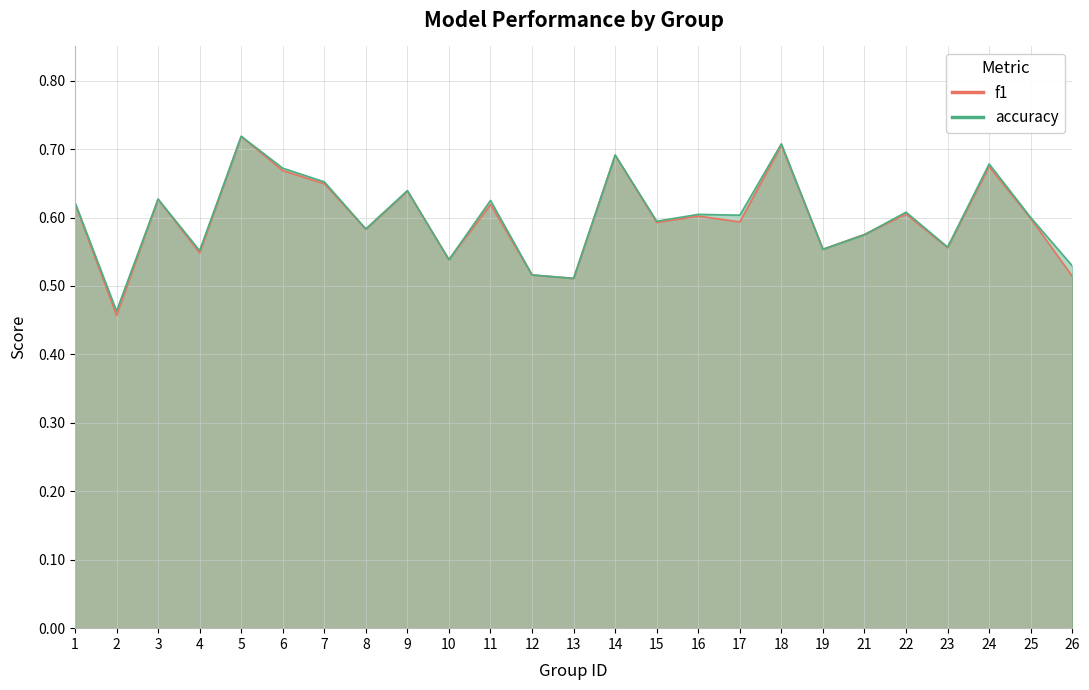

What is the difference between the f1 values at 2 and 19?

0.1